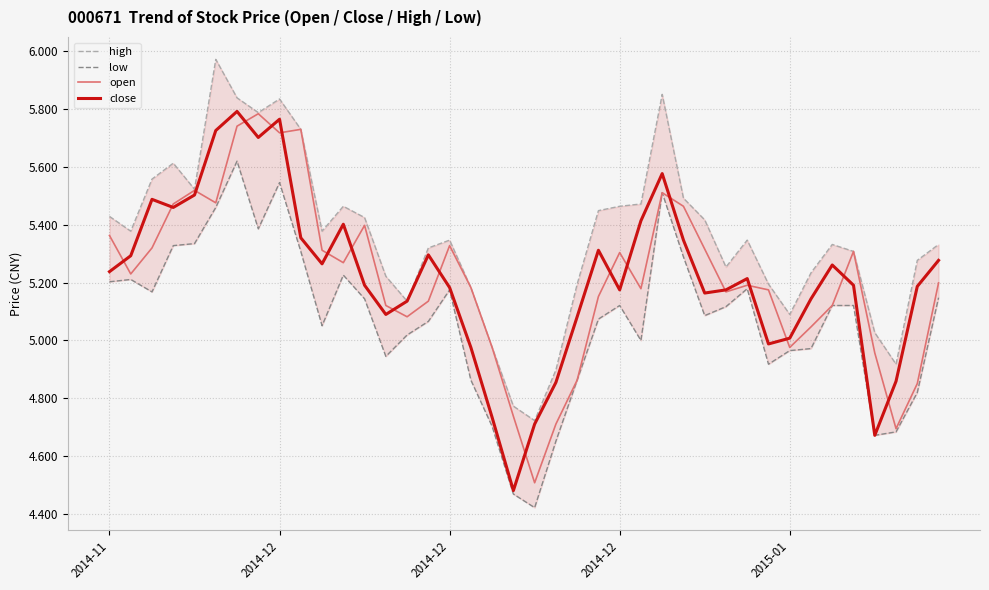

True or false: low and open cross at least once.

False